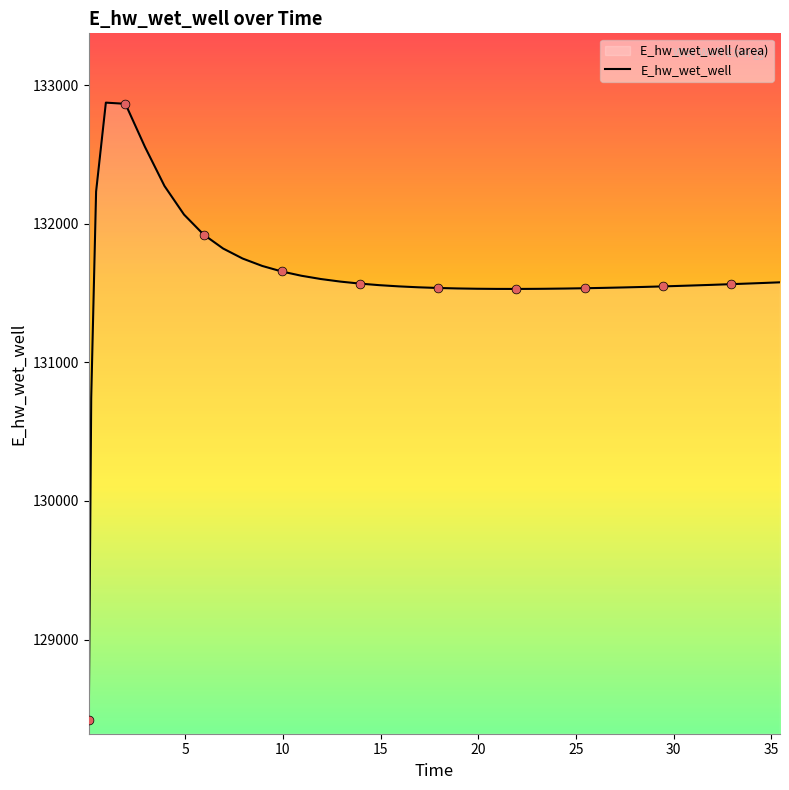

What is the difference between the maximum and minimum values?

4453.4